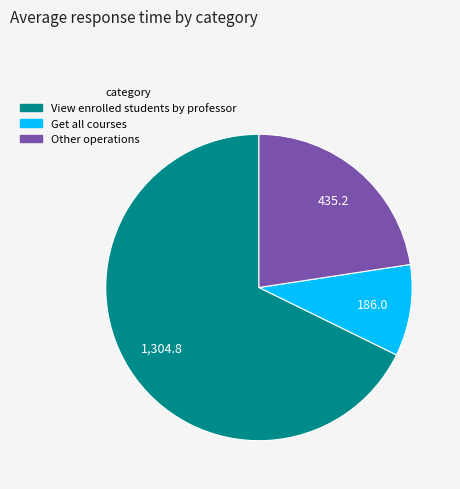

Is there a majority slice in this chart?

Yes